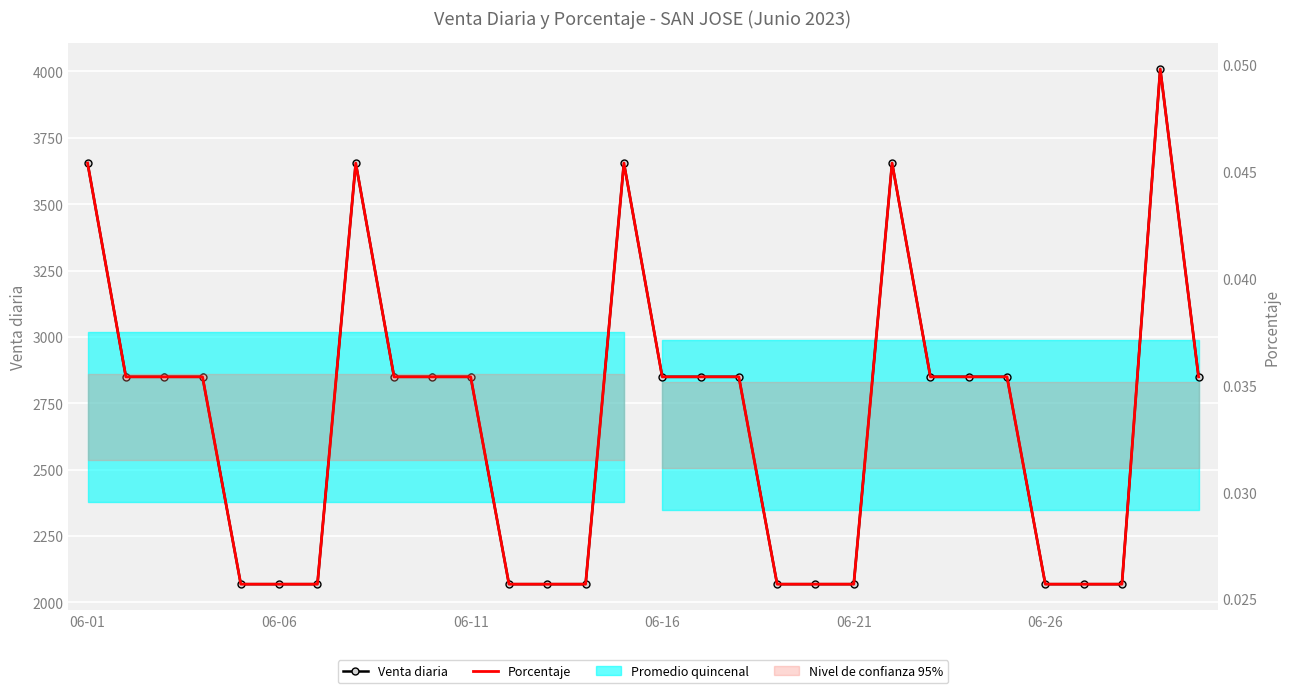

What is the difference between the Venta diaria values at 16 and 12?

780.8